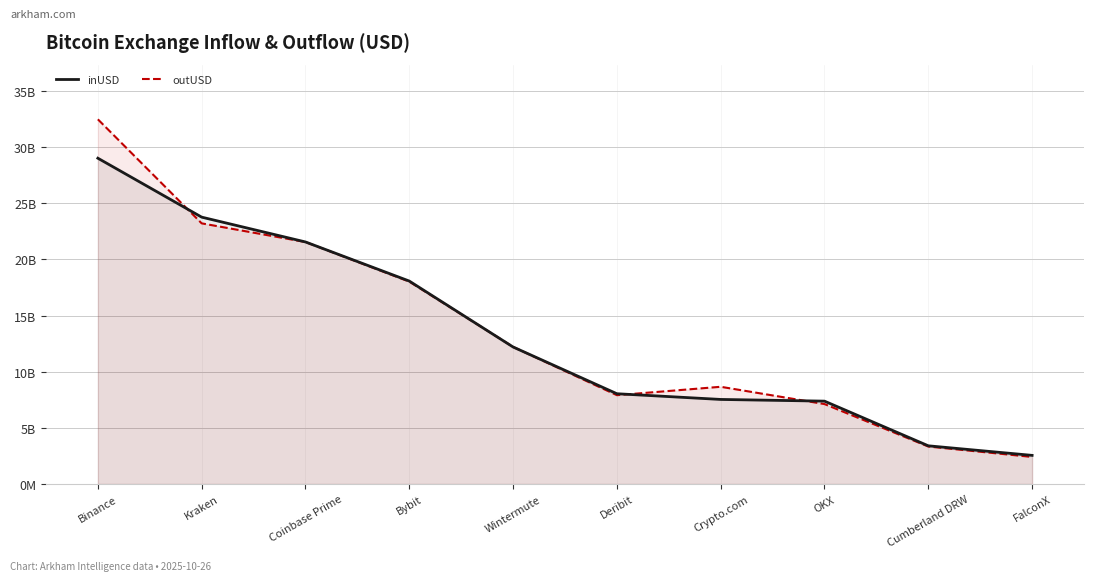

What is the difference between the second highest and minimum values in the outUSD series?

20802512400.8